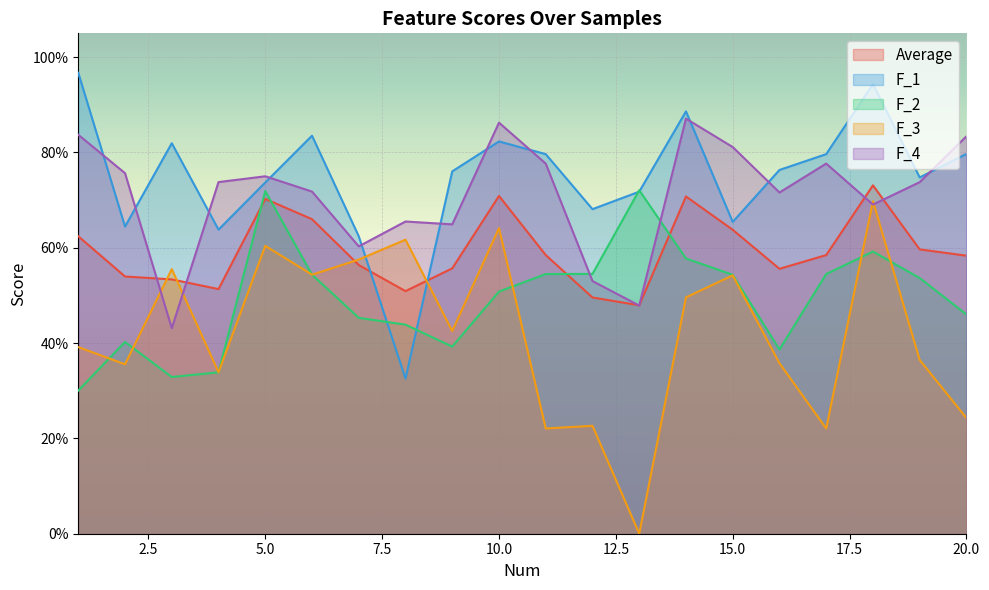

Rank the series at 9 from lowest to highest value.

F_2, F_3, Average, F_4, F_1